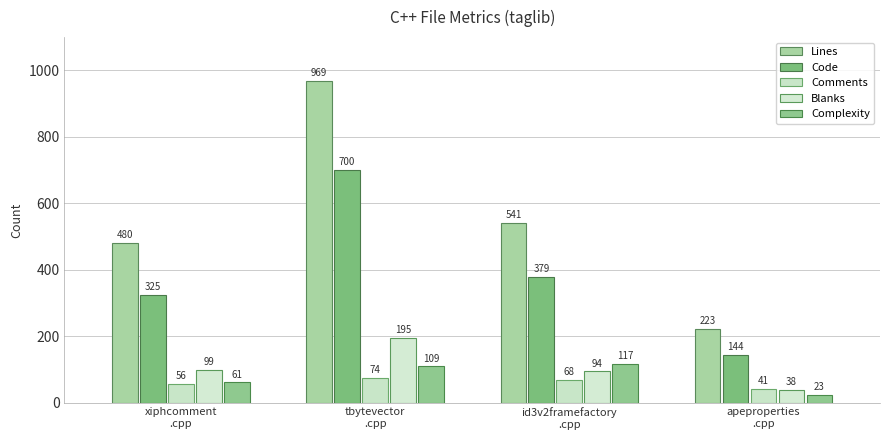

At apeproperties
.cpp, list the series in order from smallest to largest.

Complexity, Blanks, Comments, Code, Lines